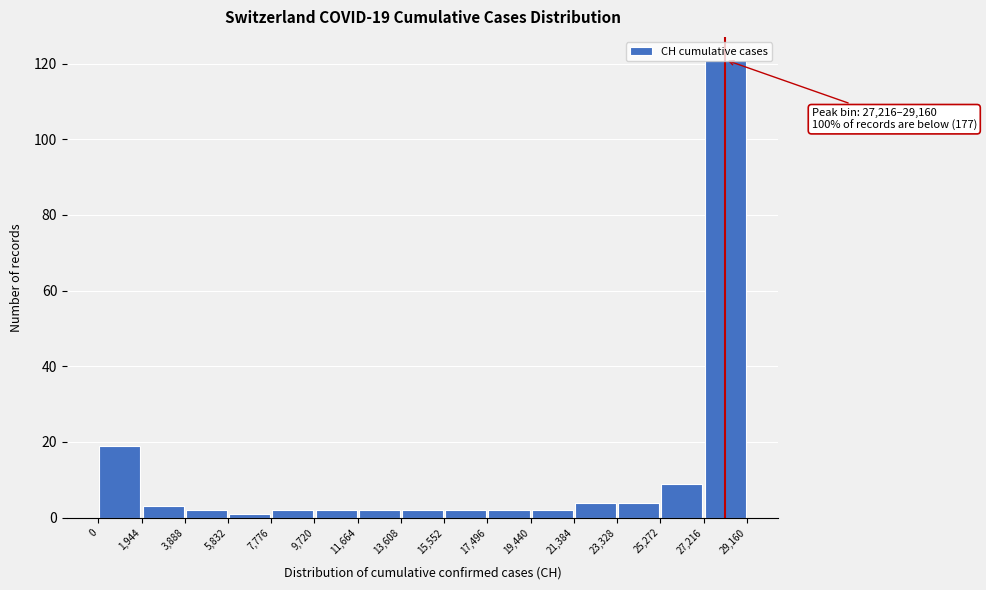

Which range on the x-axis has the tallest bar?

27,216 to 29,160